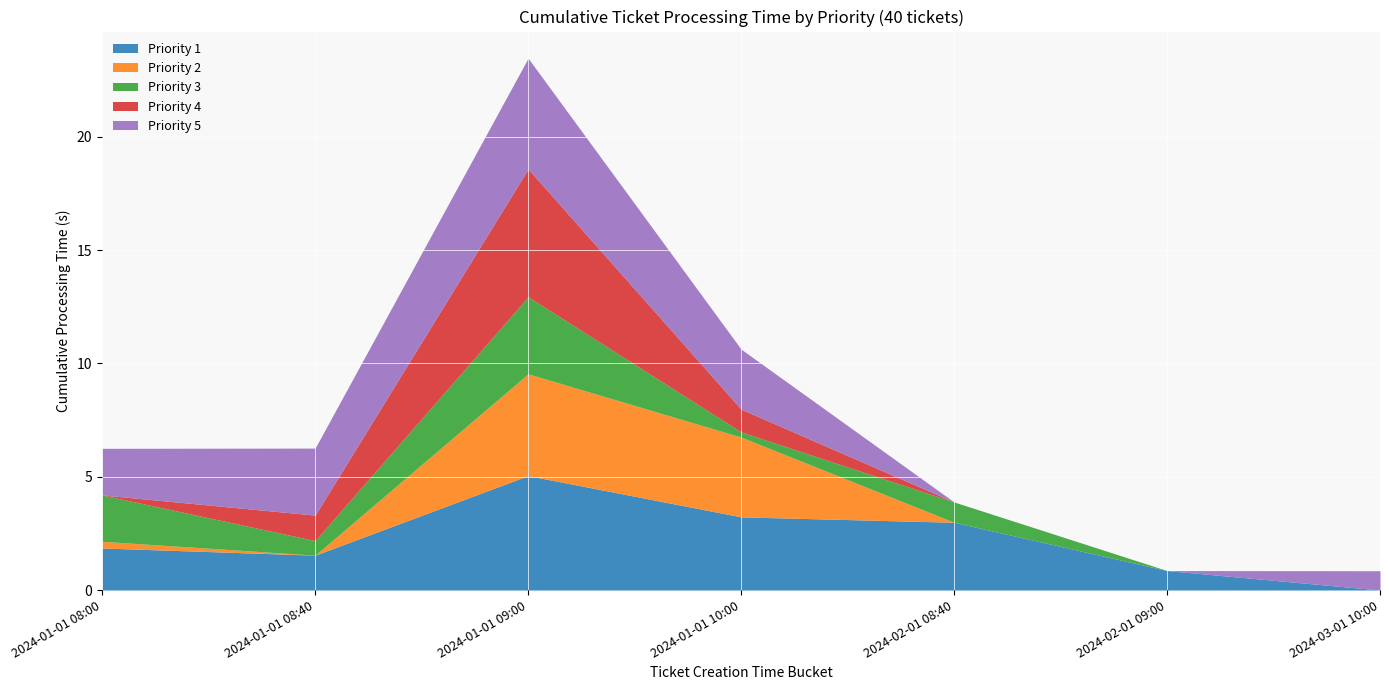

Rank the categories by Priority 3 value from highest to lowest.

2024-01-01 09:00, 2024-01-01 08:00, 2024-02-01 08:40, 2024-01-01 08:40, 2024-01-01 10:00, 2024-02-01 09:00, 2024-03-01 10:00